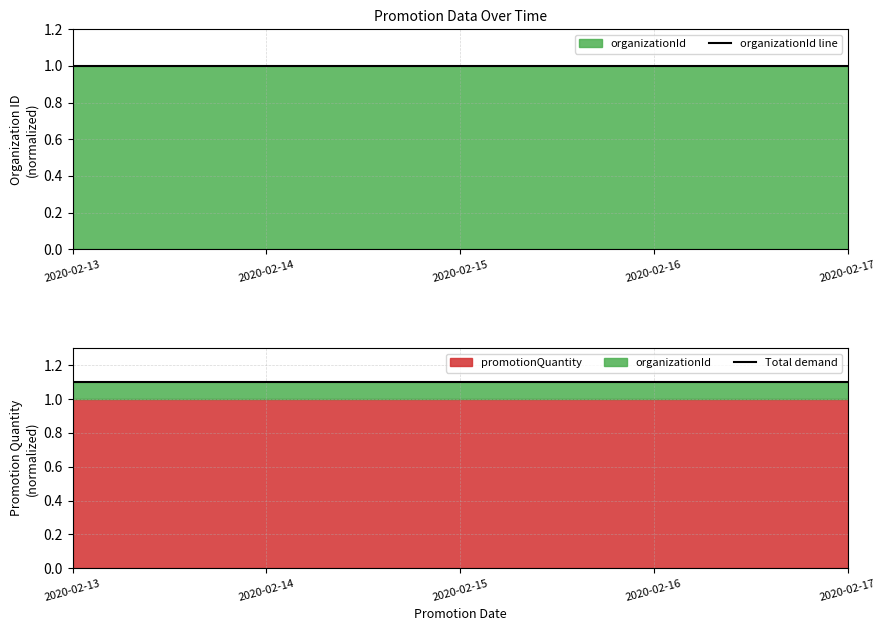

What is the value of the organizationId line point at the 2nd from the left?

1.0